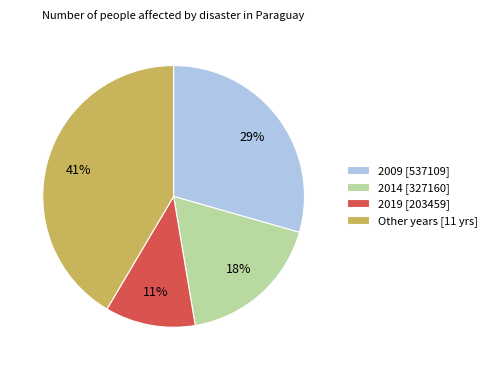

To the nearest percent, what is the difference between the largest and smallest slice percentages?

30%